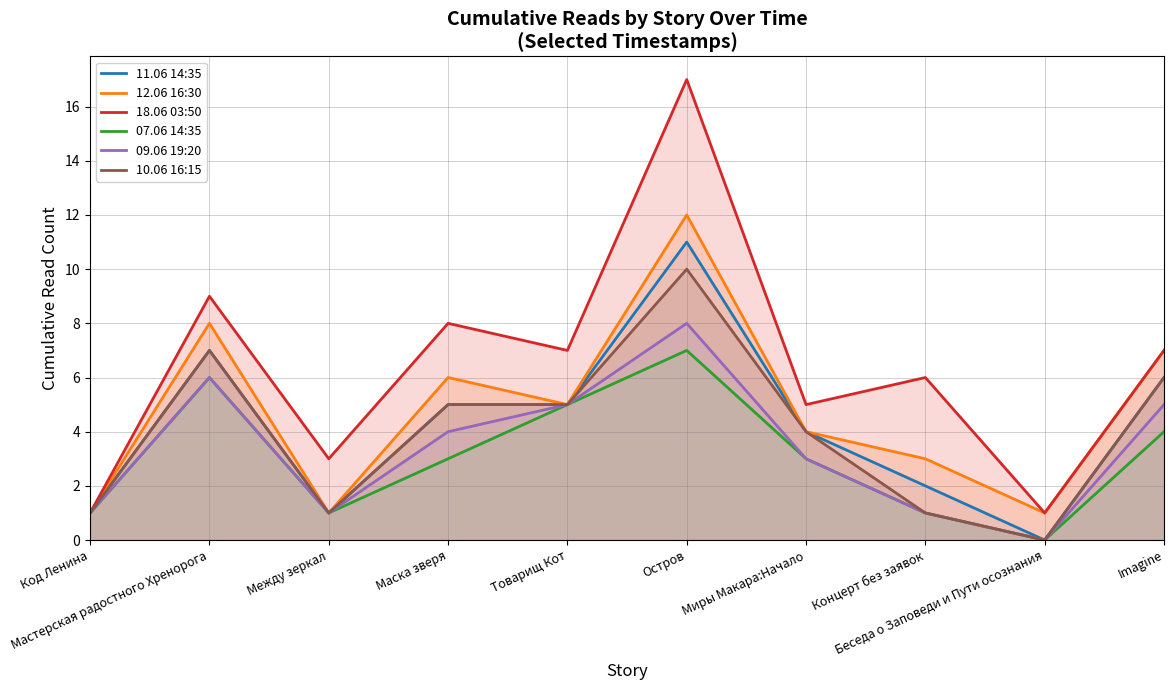

True or false: 09.06 19:20 and 10.06 16:15 cross at least once.

False